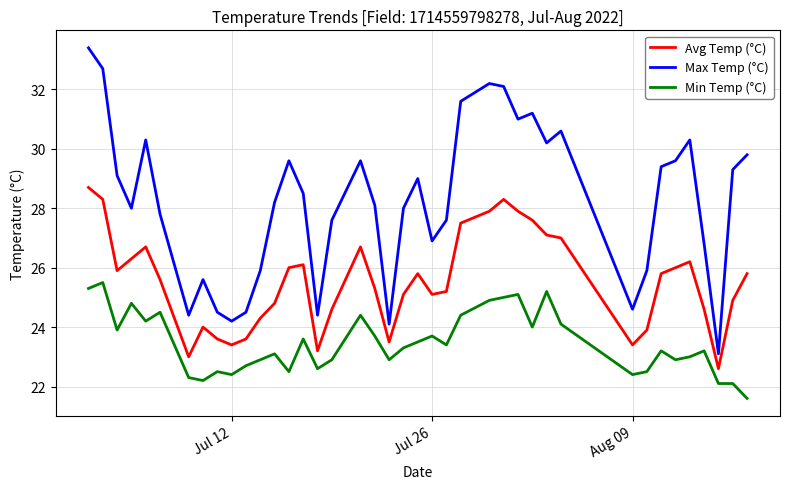

Rank the series by their average value, from highest to lowest.

Max Temp (°C), Avg Temp (°C), Min Temp (°C)